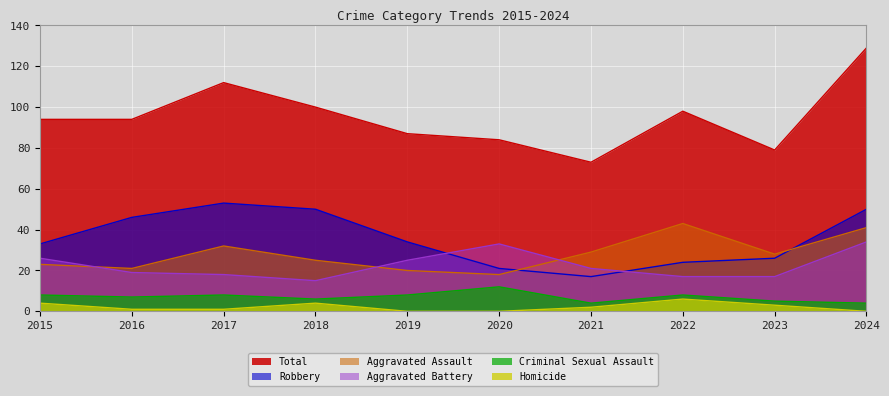

True or false: Homicide and Total cross at least once.

False